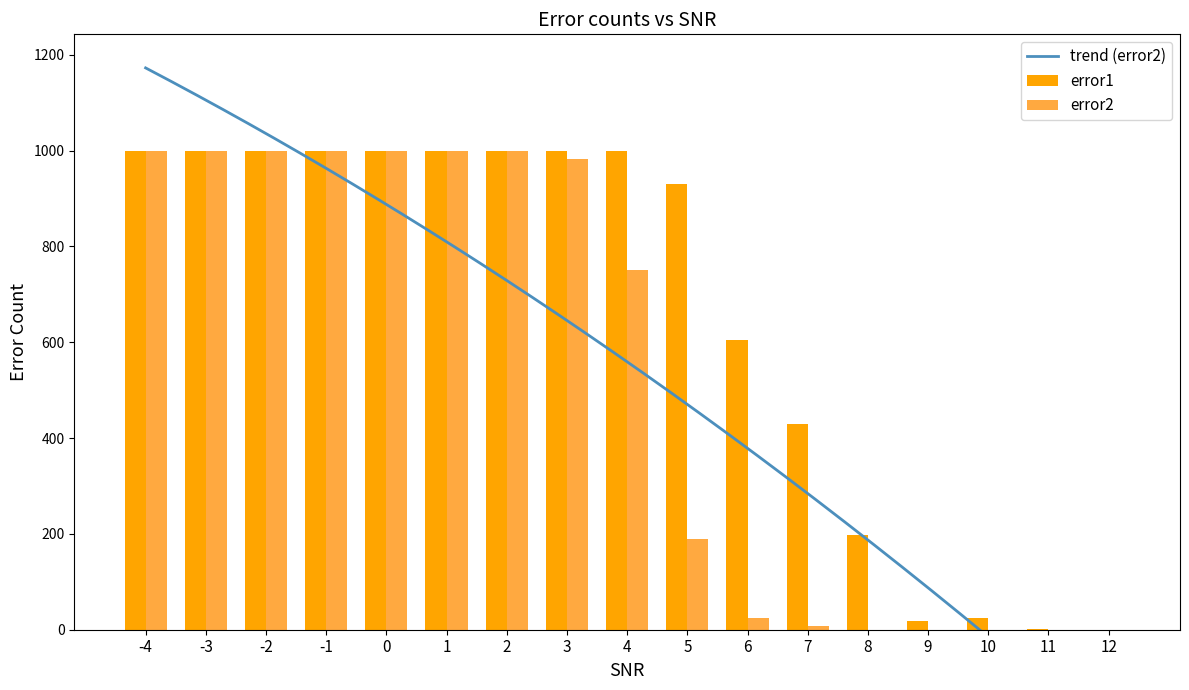

The error2 series shows -637 at 12. True or false?

False